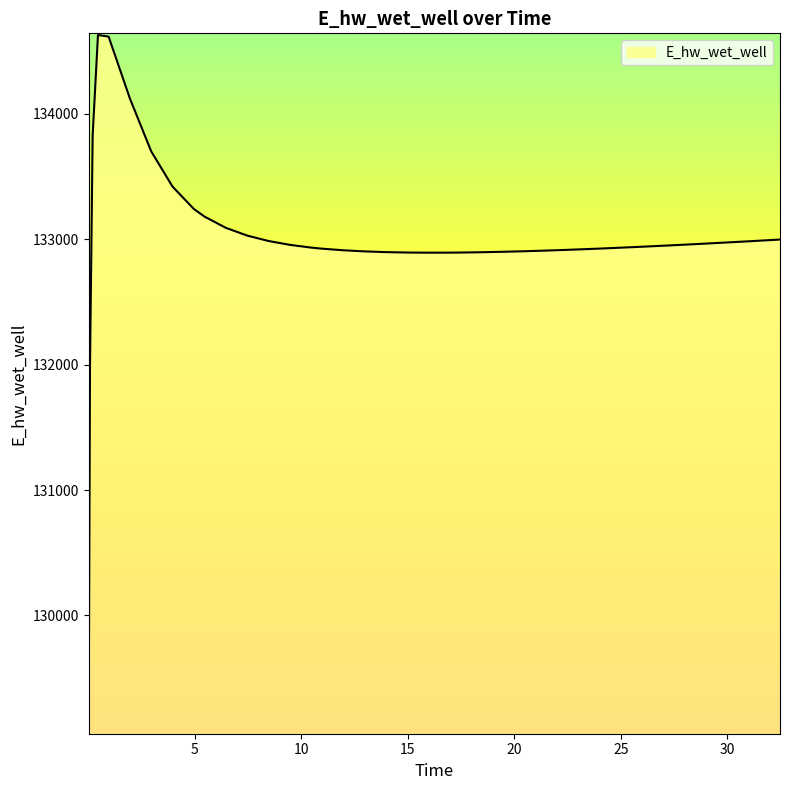

What is the smallest value displayed?

129070.3